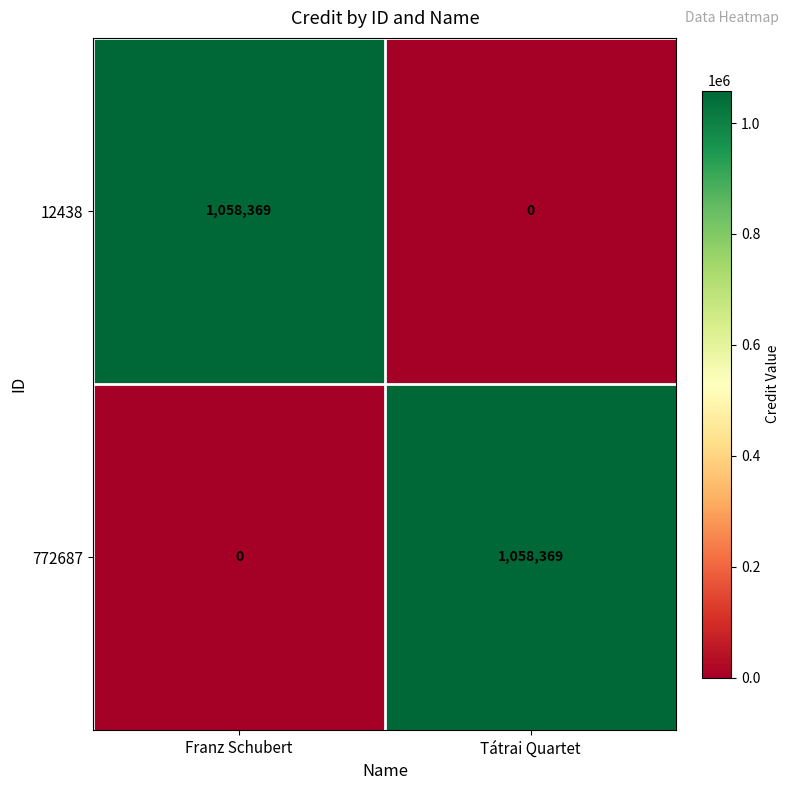

What is the total value across all series at Tátrai Quartet?

1058369